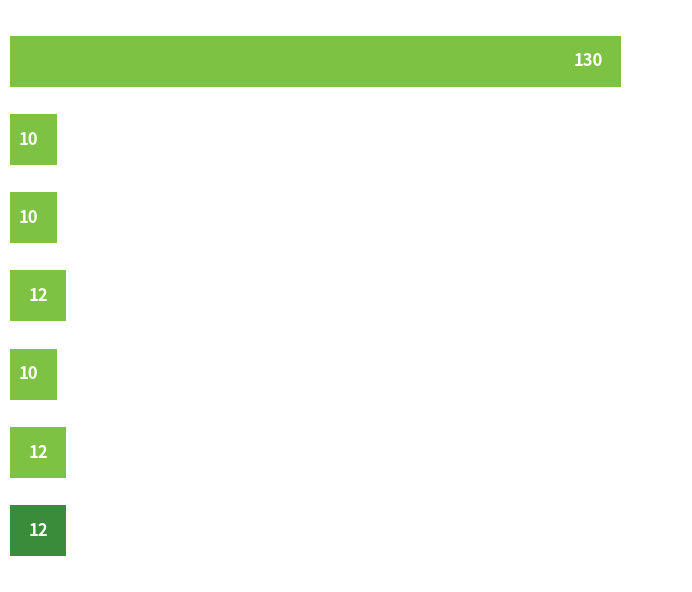

Does the chart contain any negative values?

No